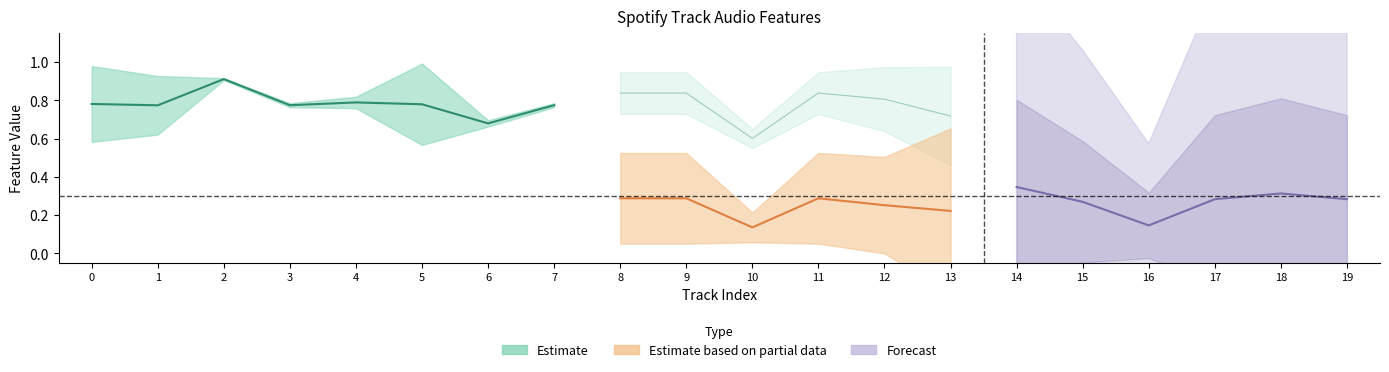

True or false: danceability has a value of 1.0 at 14.

False